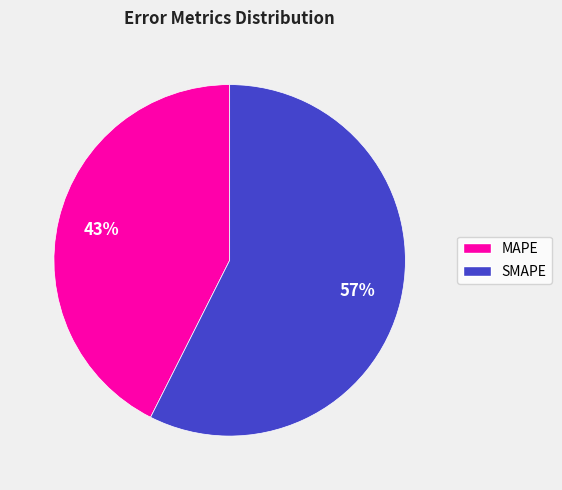

Which slice is the largest?

SMAPE